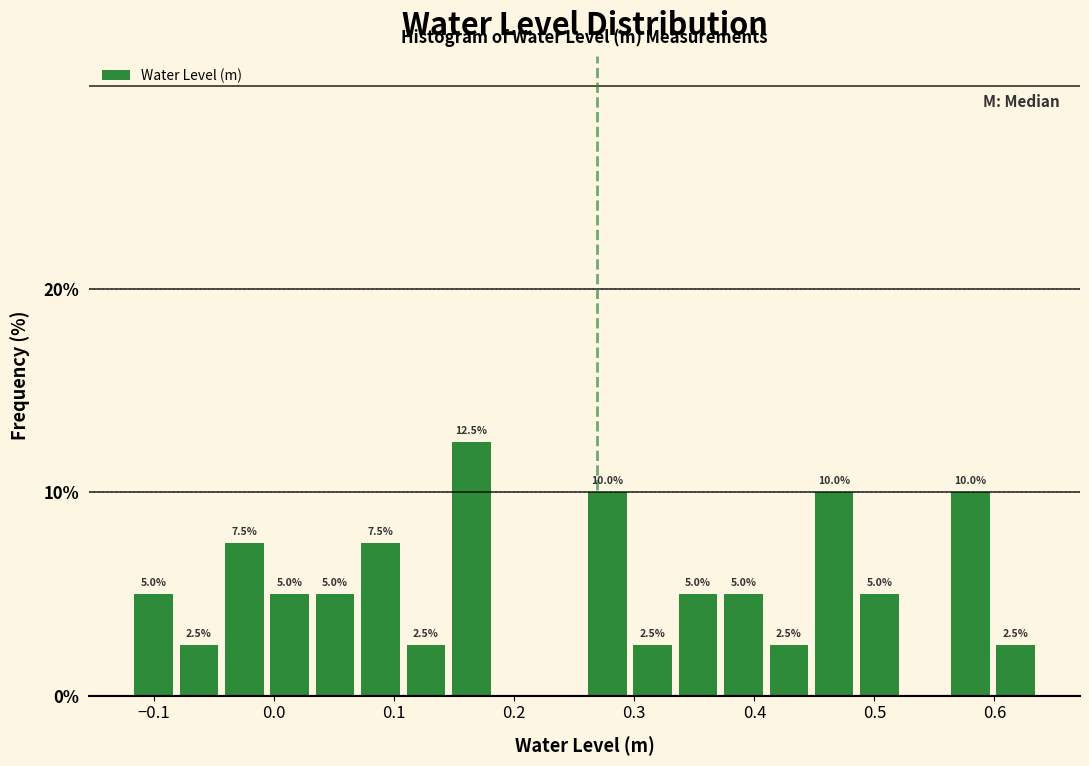

Around what value on the x-axis is the tallest bar? Give the approximate position of its centre, as read against the axis.

0.16